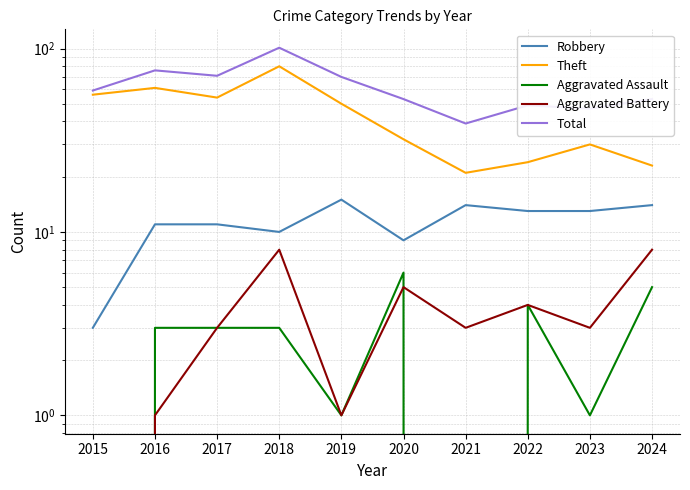

What is the value of the Robbery point at the 1st from the left?

3